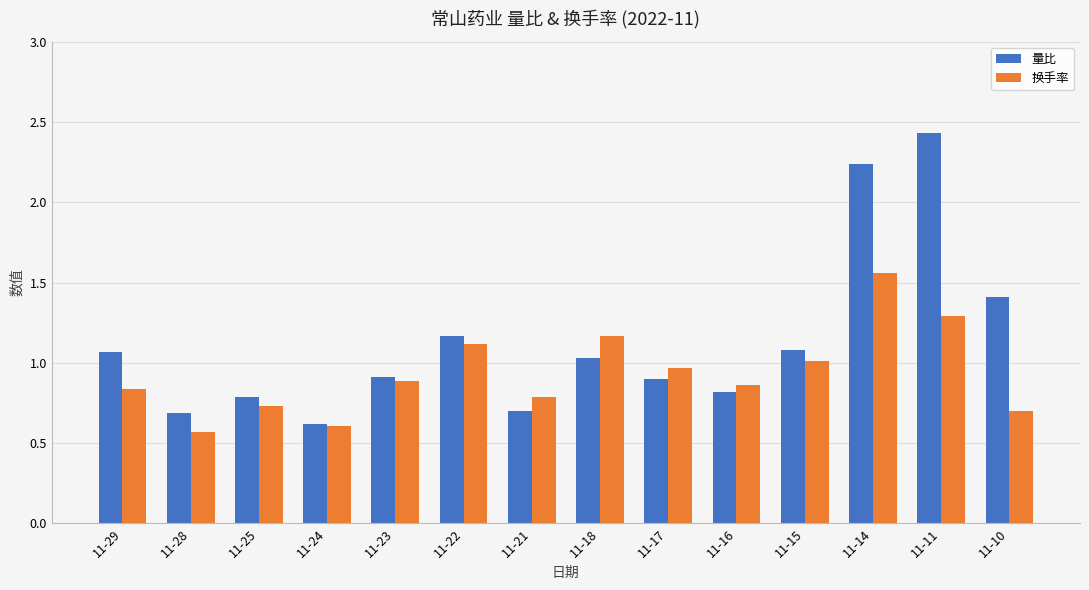

Rank the series by their average value, from highest to lowest.

量比, 换手率